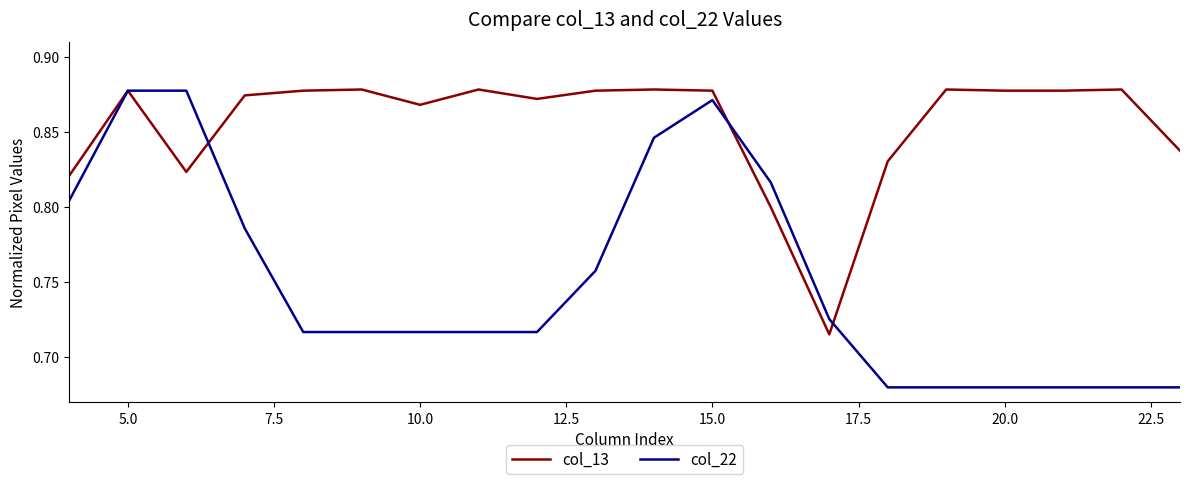

How many lines are shown in the chart?

2